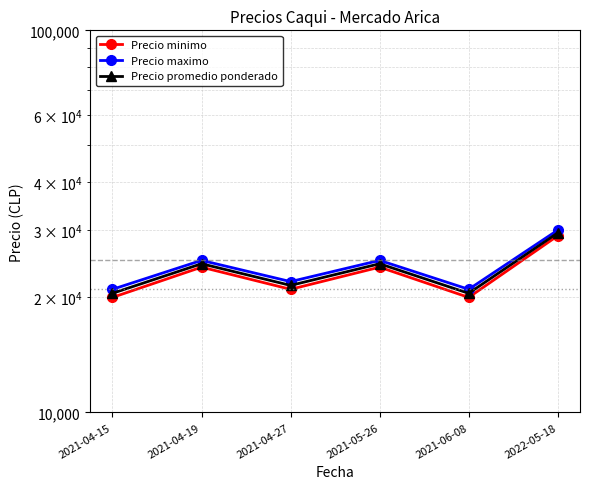

Rank the series by their maximum value, from highest to lowest.

Precio maximo, Precio promedio ponderado, Precio minimo